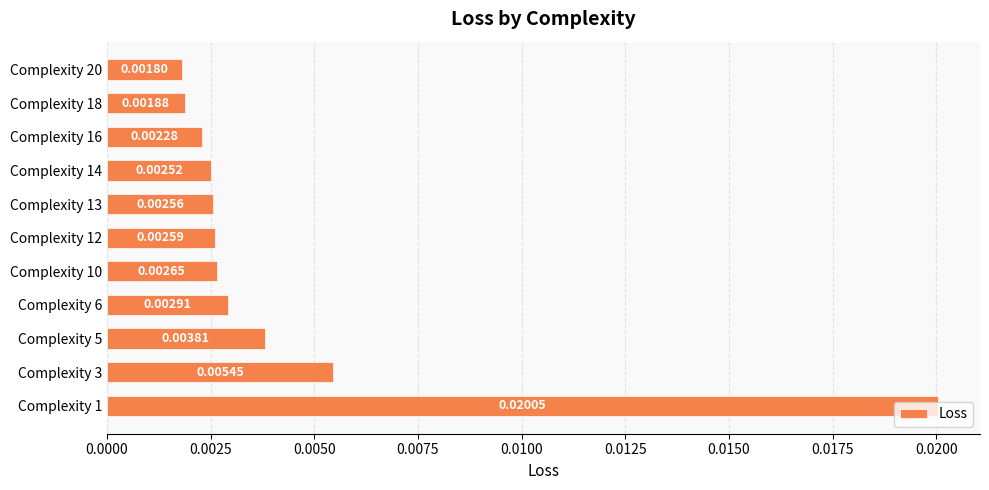

Between Complexity 20 and Complexity 12, which is larger?

Complexity 12